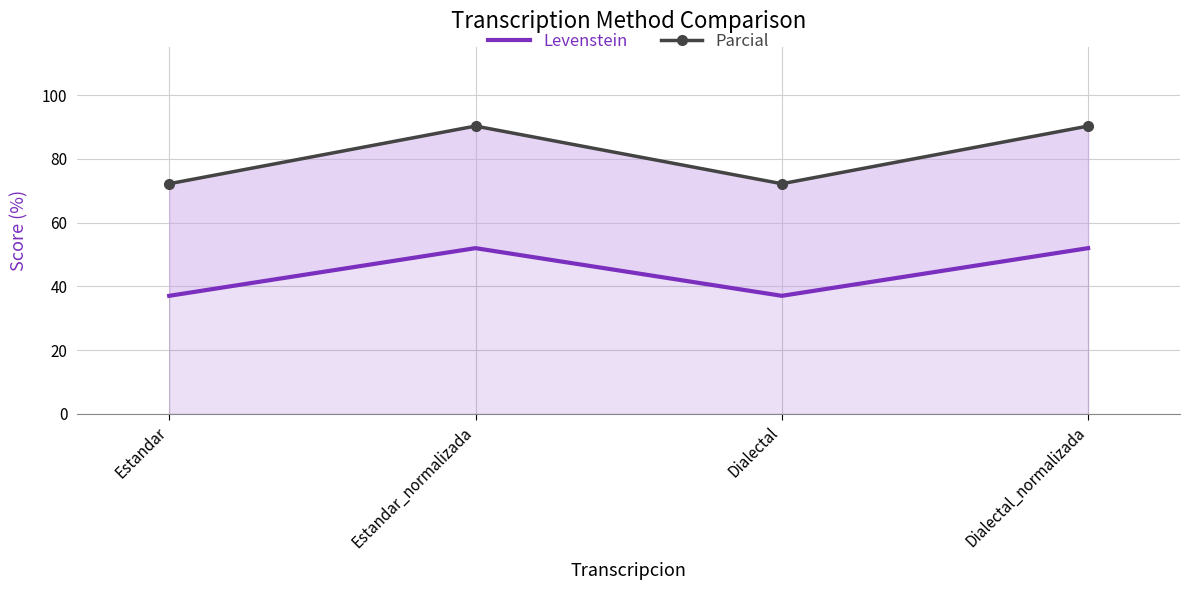

What is the label of the 4th point from the left?

Dialectal_normalizada